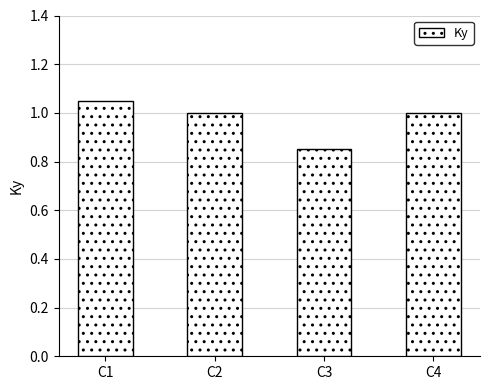

Between C4 and C1, which is larger?

C1